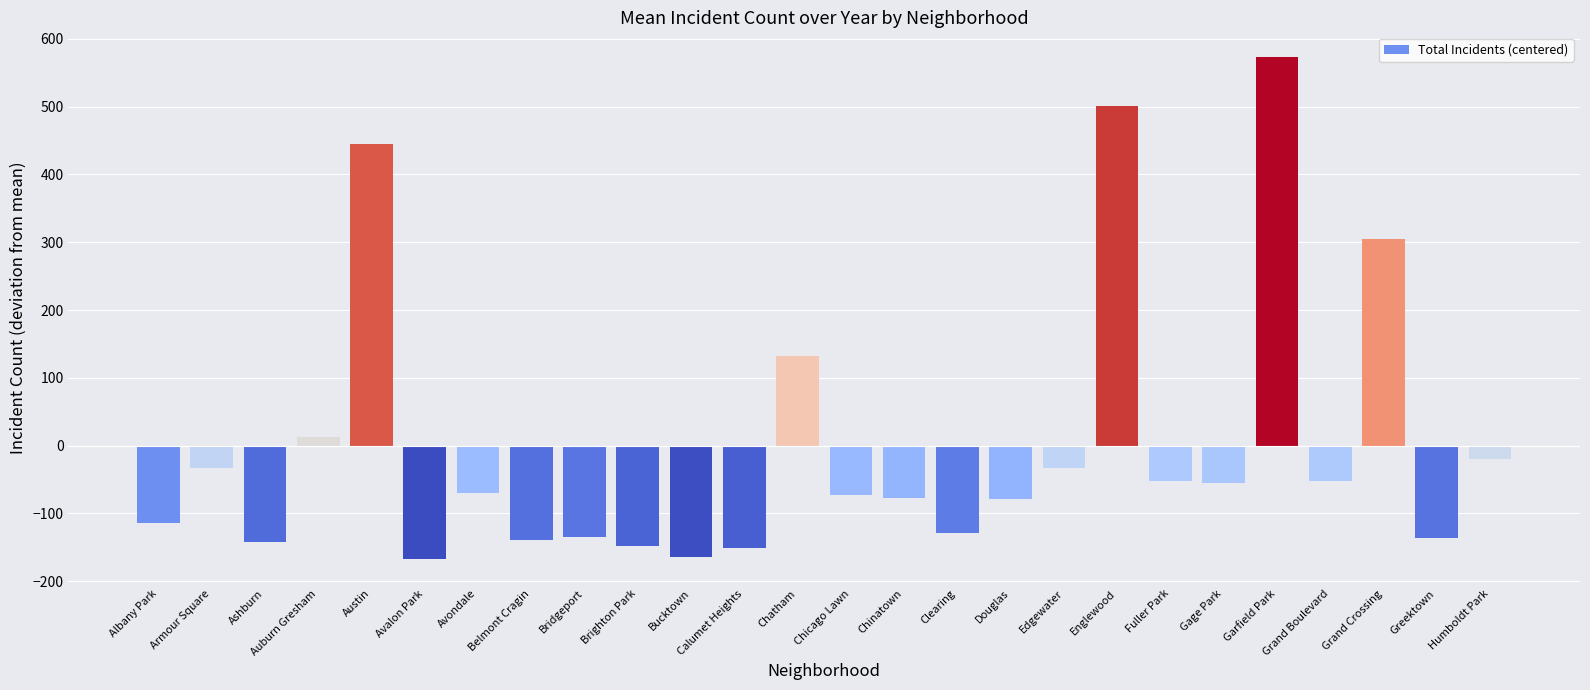

At which label is the value closest to 203?

Chatham